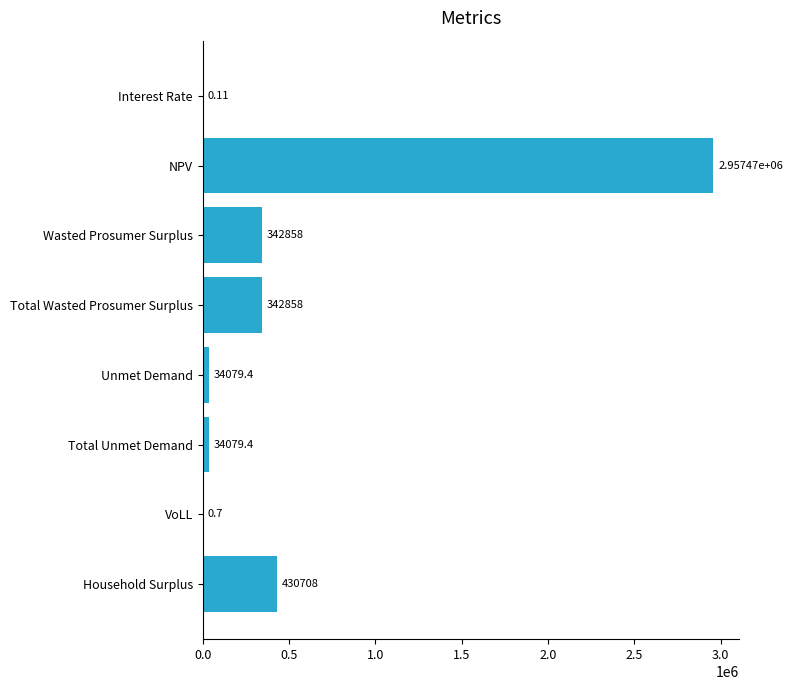

How many series are shown in this chart?

1